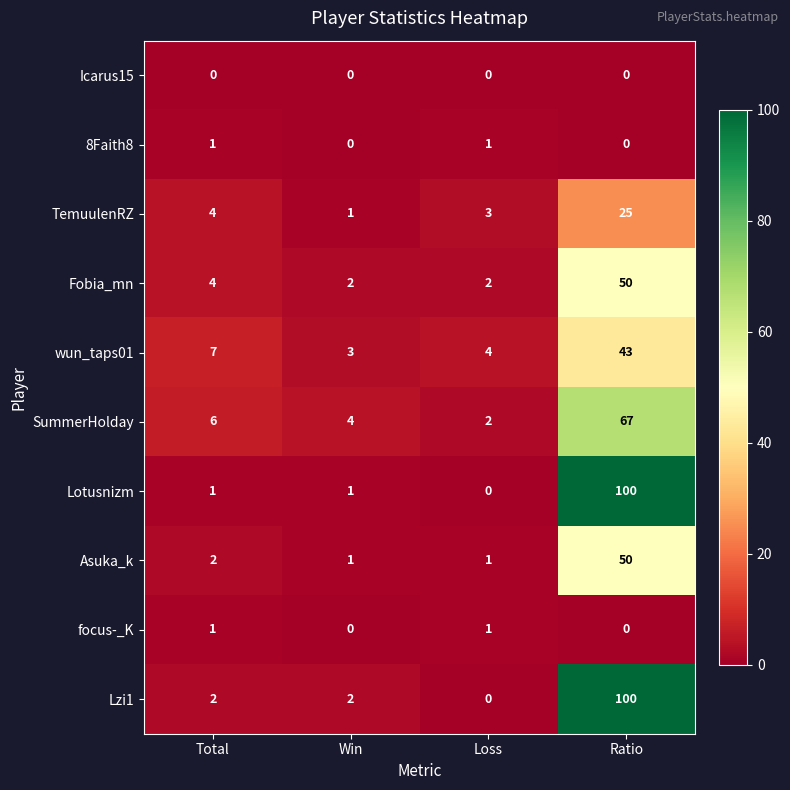

What is the spread (max minus min) of values at Loss?

4